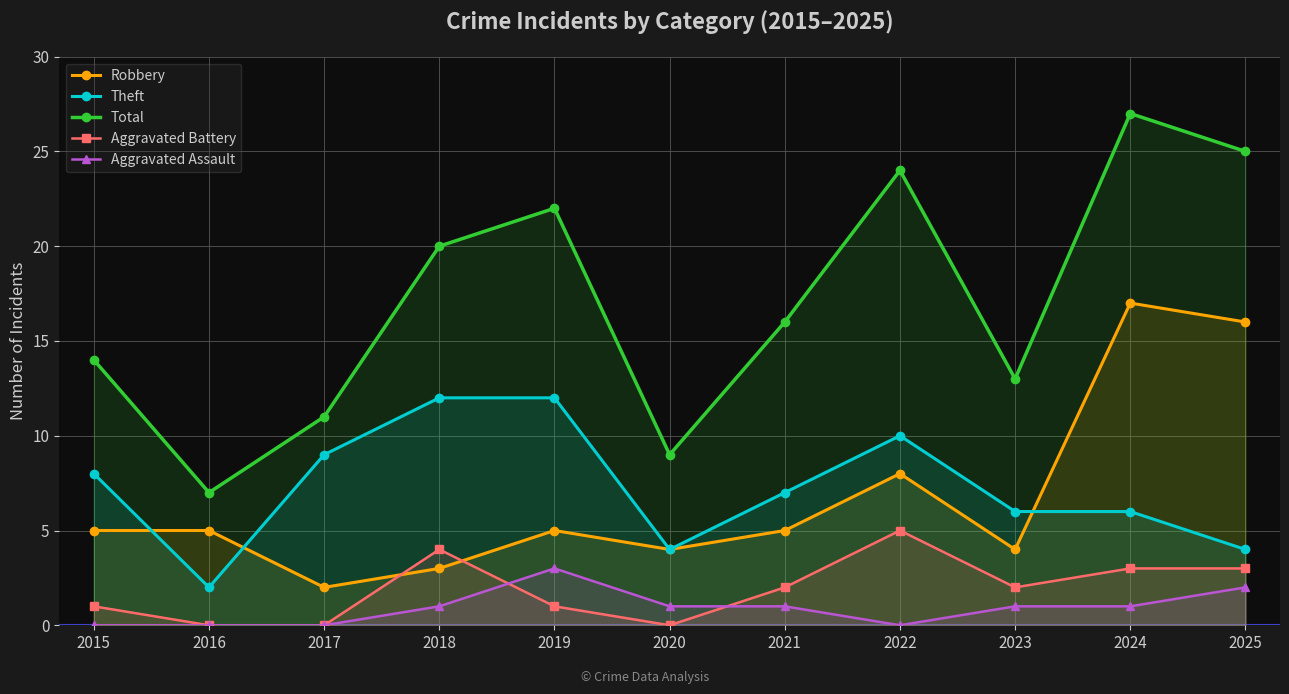

Which series has the largest total across all categories?

Total